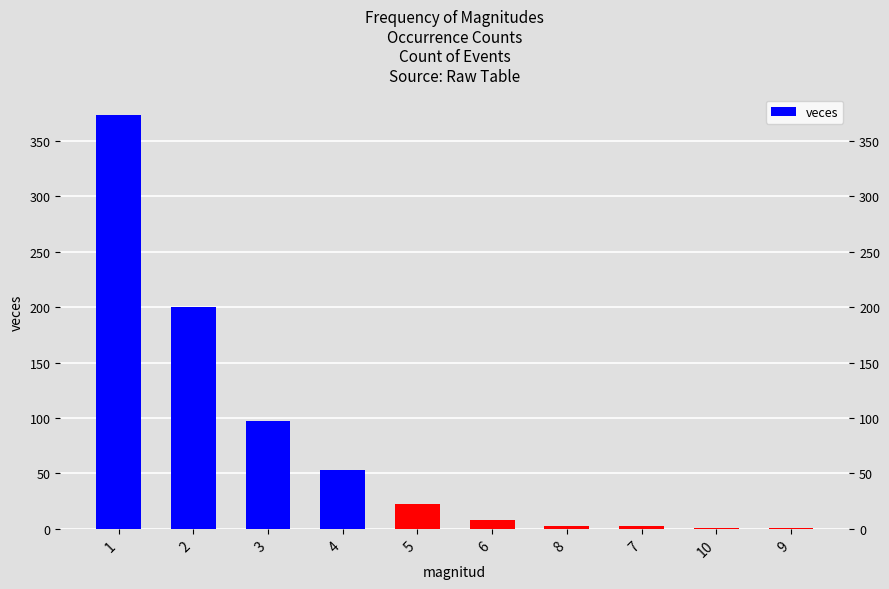

What is the difference between the maximum and second lowest values?

372